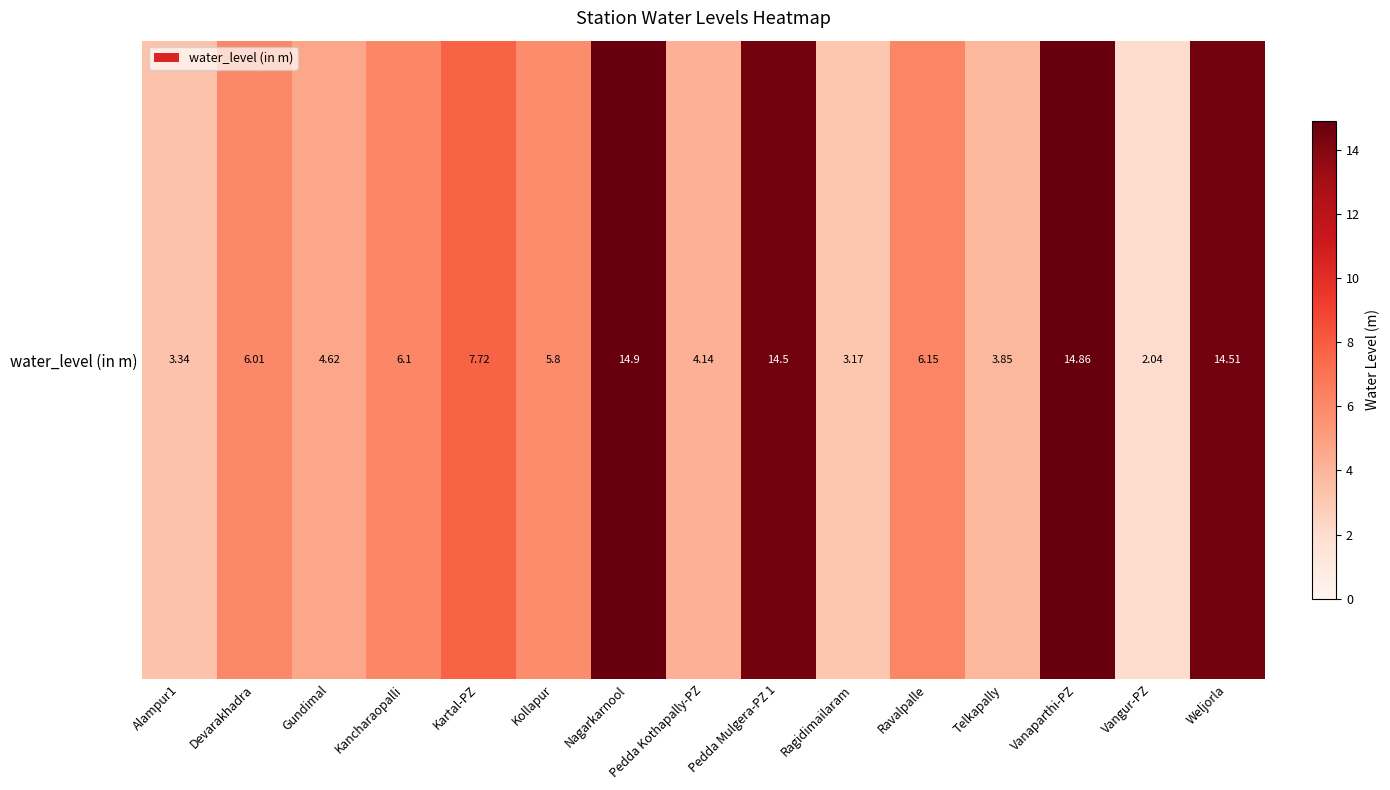

What is the change in value from Devarakhadra to Gundimal?

-1.4